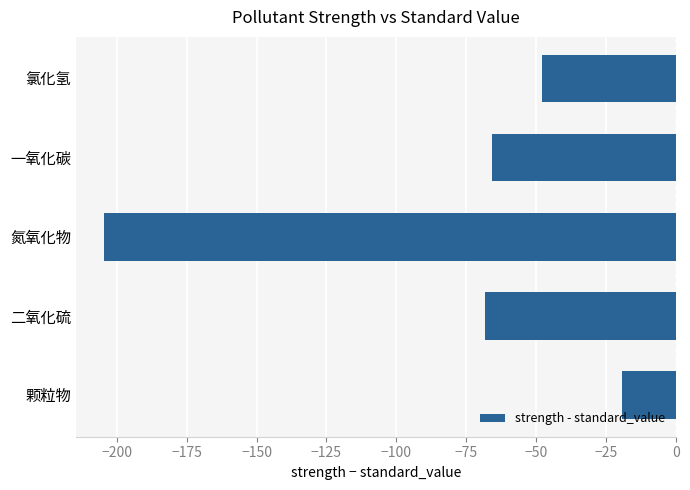

True or false: the data shows -103.0 at 一氧化碳.

False